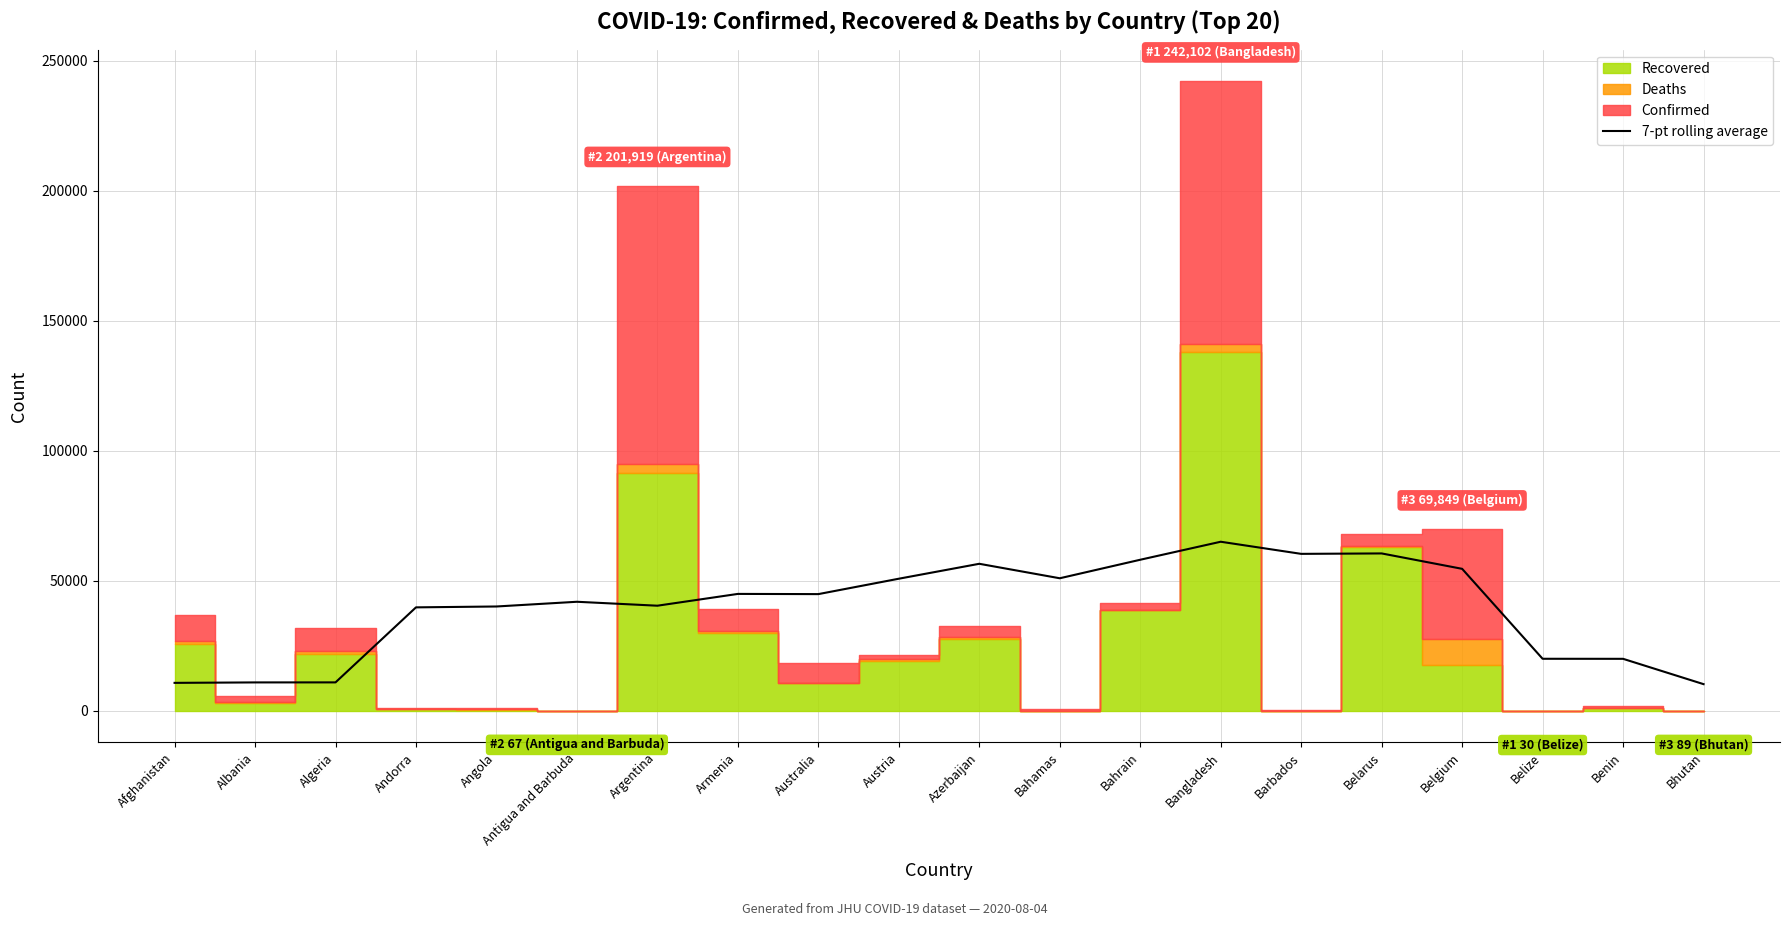

How many points are higher than both their immediate neighbors (excluding endpoints)?

5